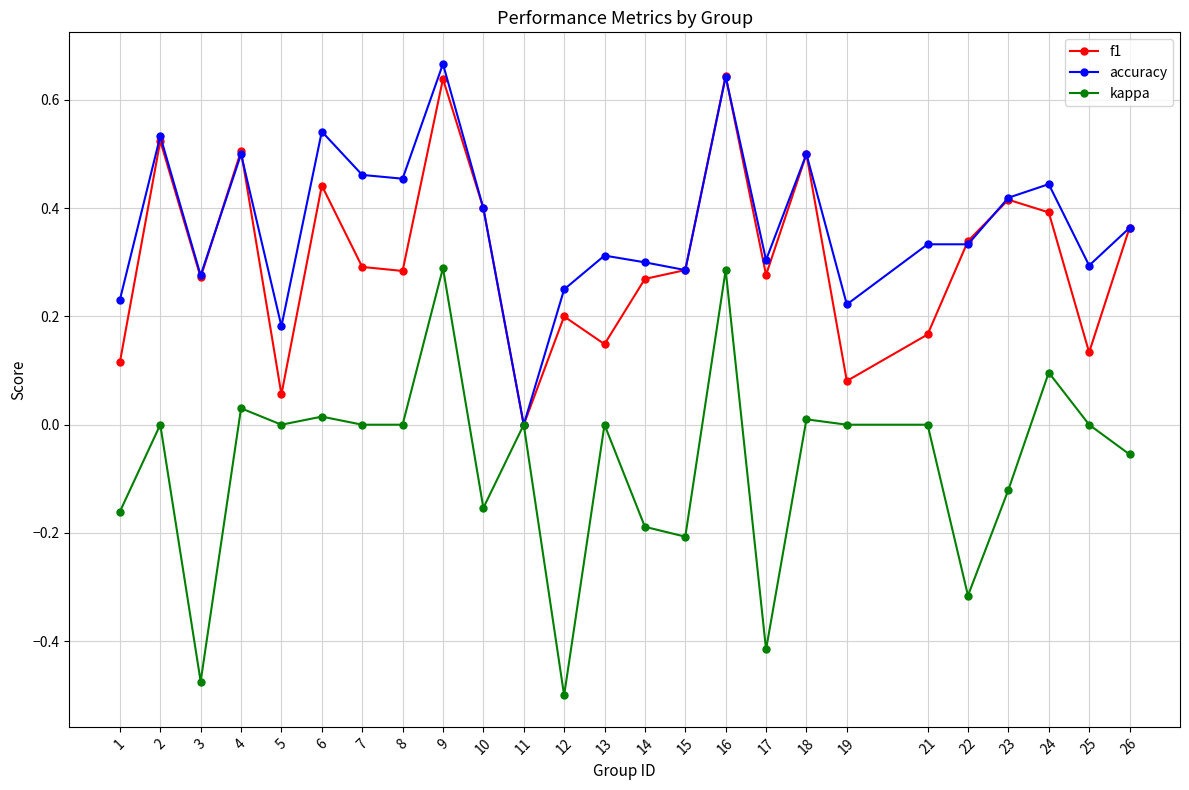

True or false: kappa has a value of 0.3 at 21.

False